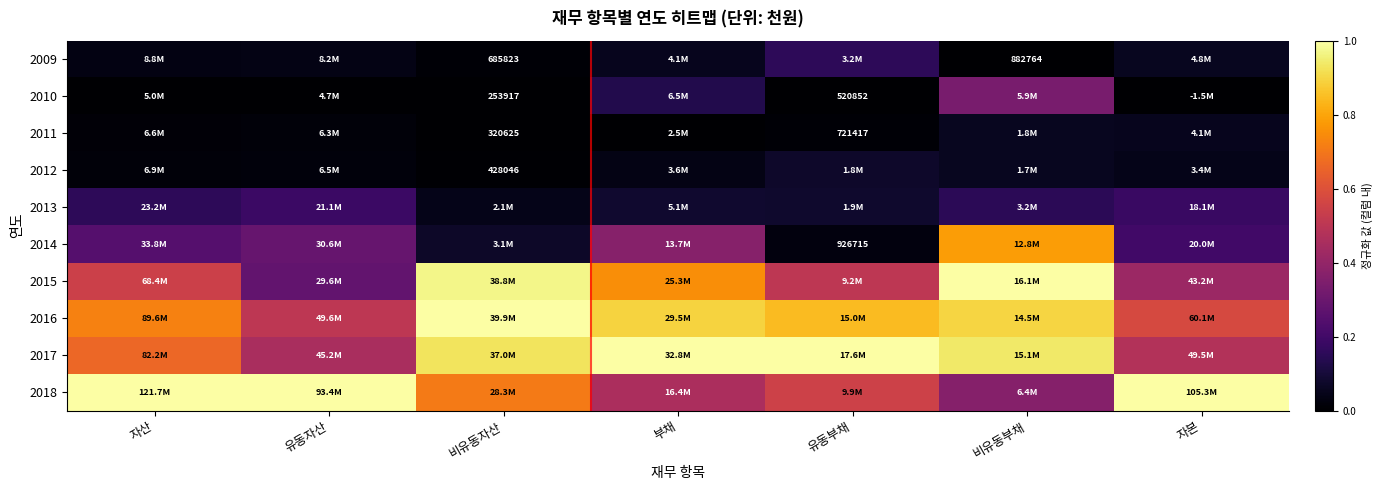

True or false: 2015 has a value of 0.4 at 비유동부채.

False